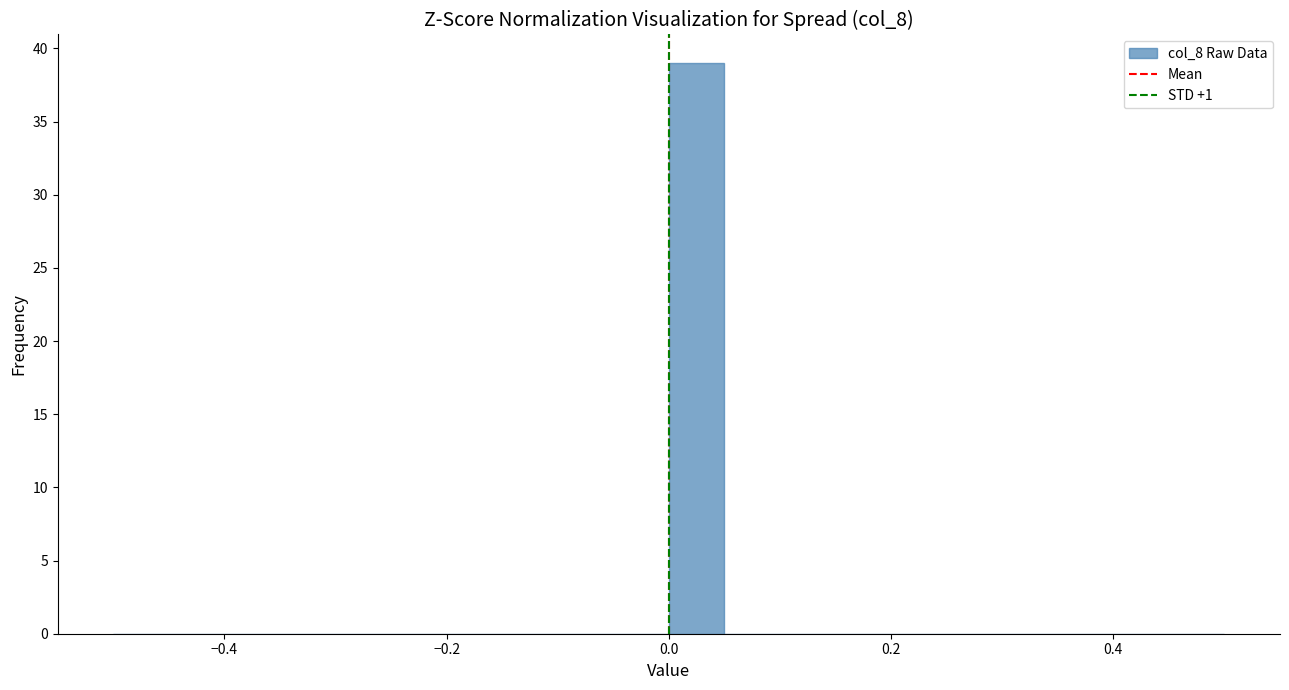

Around what value on the x-axis is the tallest bar? Give the approximate position of its centre, as read against the axis.

0.02